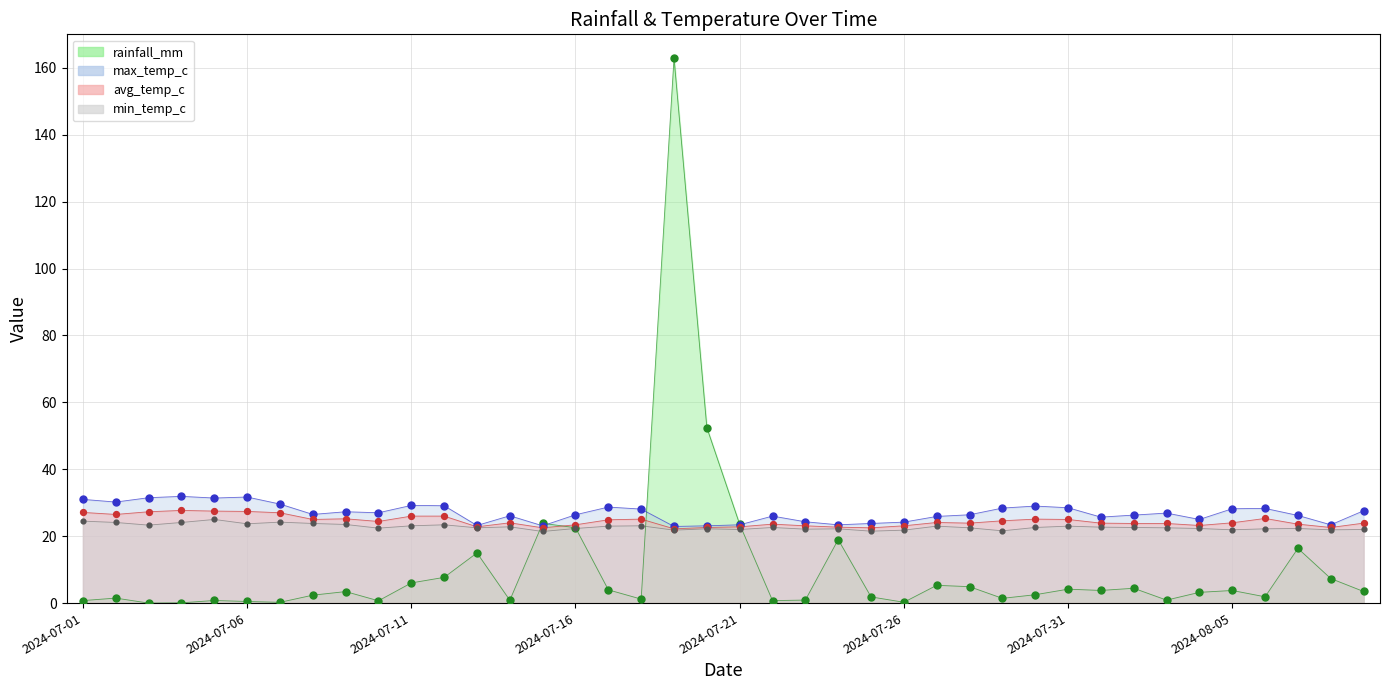

Which series has the largest total across all categories?

max_temp_c